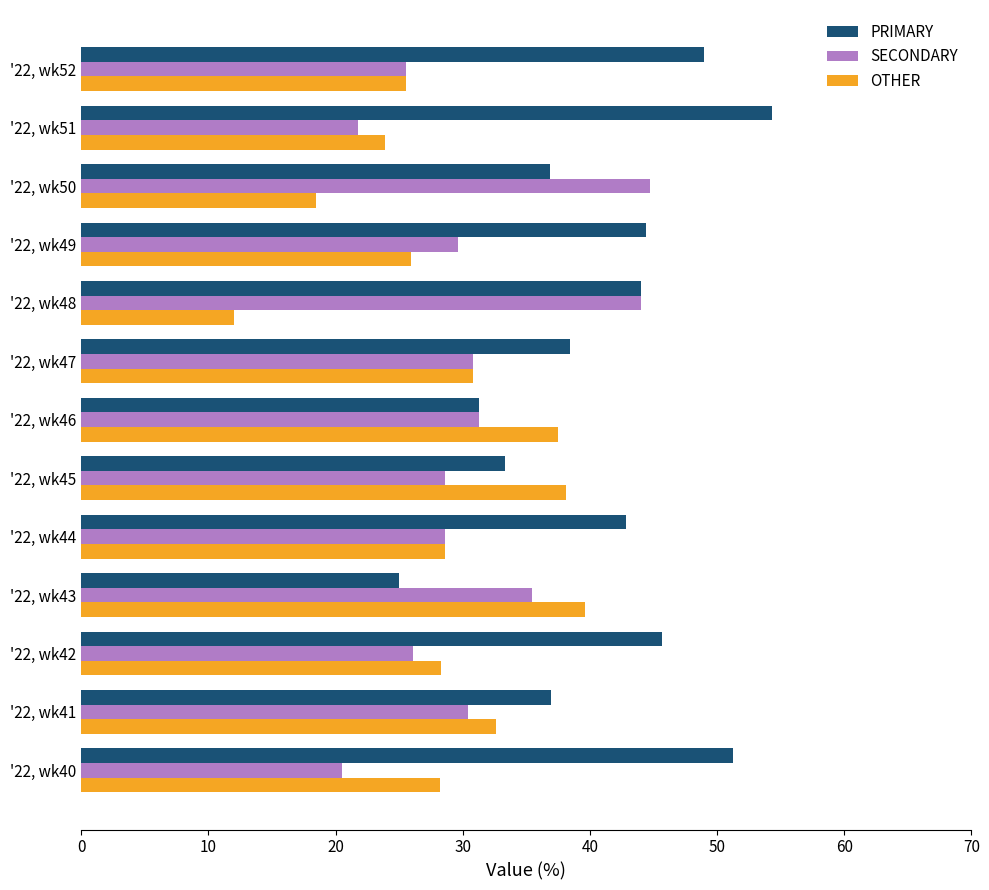

List the series in order of their overall mean, lowest first.

OTHER, SECONDARY, PRIMARY